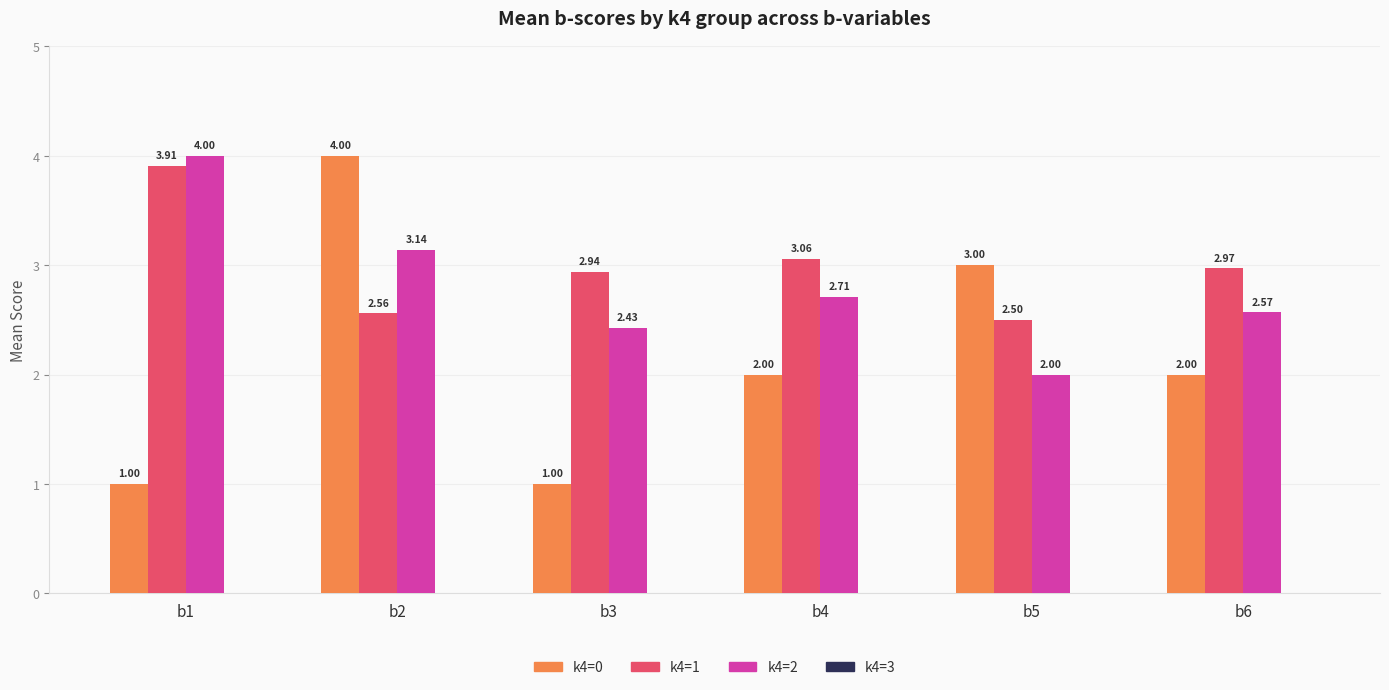

Which series has the largest range (max minus min)?

k4=0